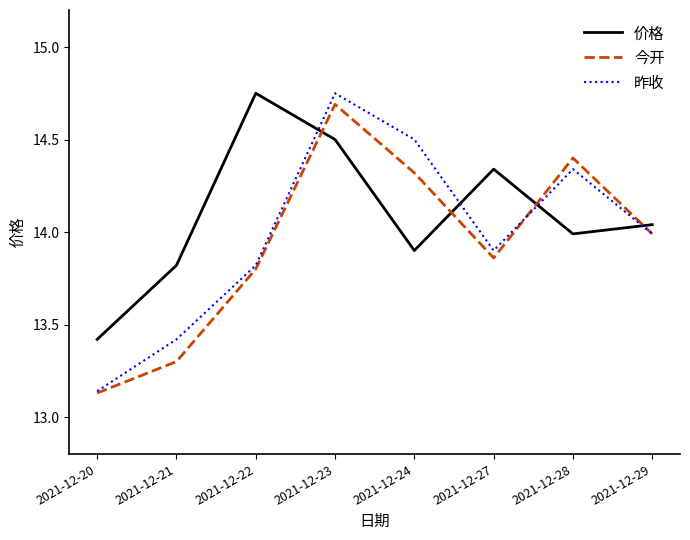

Is it true that 价格 equals 4.1 at 2021-12-21?

False